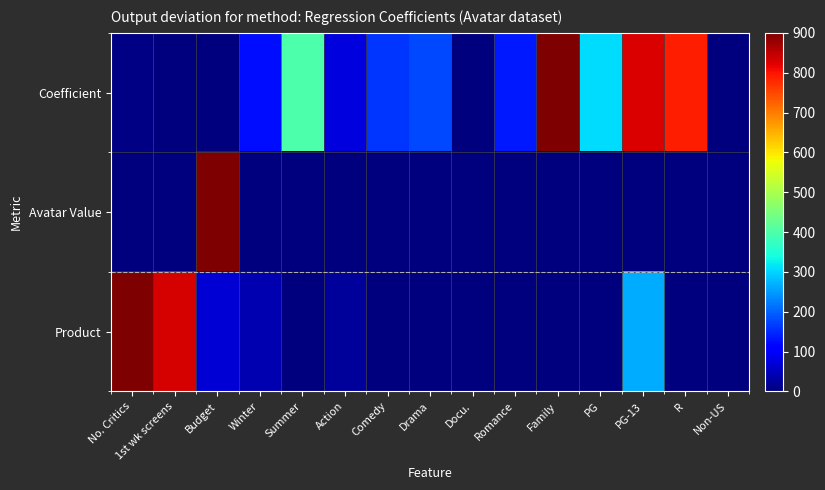

Reading left to right, extract all data points from this chart.

Coefficient: No. Critics=5.4	1st wk screens=0.8	Budget=0.0	Winter=123.5	Summer=399.5	Action=74.5	Comedy=158.3	Drama=176.7	Docu.=0.0	Romance=136.3	Family=900.0	PG=307.3	PG-13=827.4	R=789.1	Non-US=0.0
Avatar Value: No. Critics=0.0	1st wk screens=0.0	Budget=900.0	Winter=0.0	Summer=0.0	Action=0.0	Comedy=0.0	Drama=0.0	Docu.=0.0	Romance=0.0	Family=0.0	PG=0.0	PG-13=0.0	R=0.0	Non-US=0.0
Product: No. Critics=900.0	1st wk screens=829.9	Budget=67.4	Winter=39.4	Summer=0.0	Action=23.8	Comedy=0.0	Drama=0.0	Docu.=0.0	Romance=0.0	Family=0.0	PG=0.0	PG-13=264.0	R=0.0	Non-US=0.0